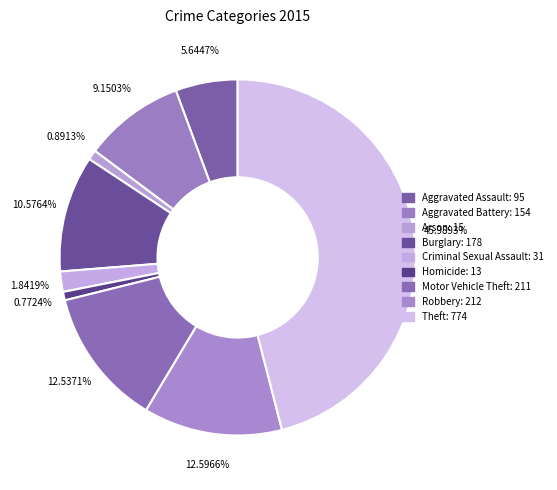

To the nearest percent, what percentage of the pie is Aggravated Assault?

6%